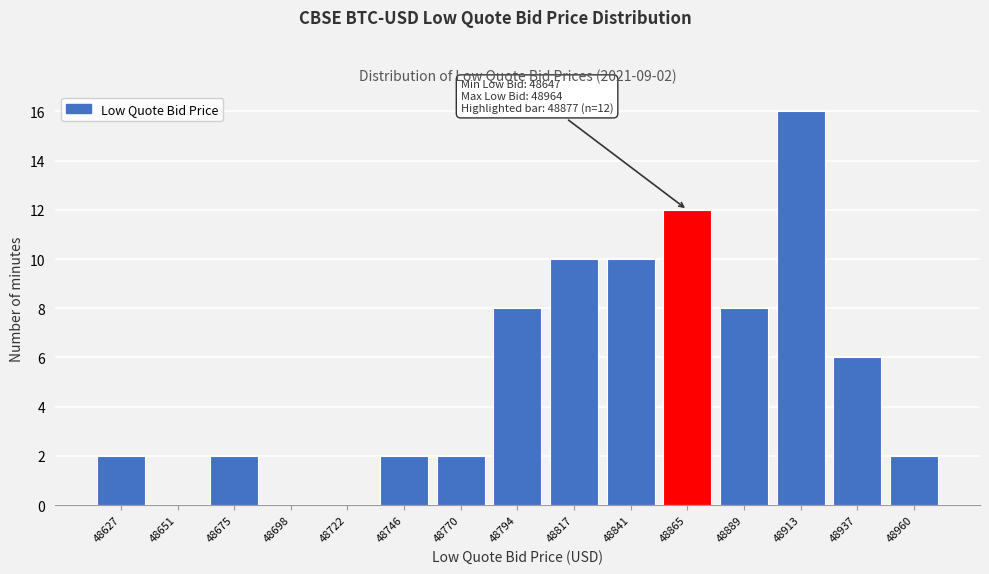

Reading left to right, transcribe all the data shown in this chart.

48627=2	48651=0	48675=2	48698=0	48722=0	48746=2	48770=2	48794=8	48817=10	48841=10	48865=12	48889=8	48913=16	48937=6	48960=2